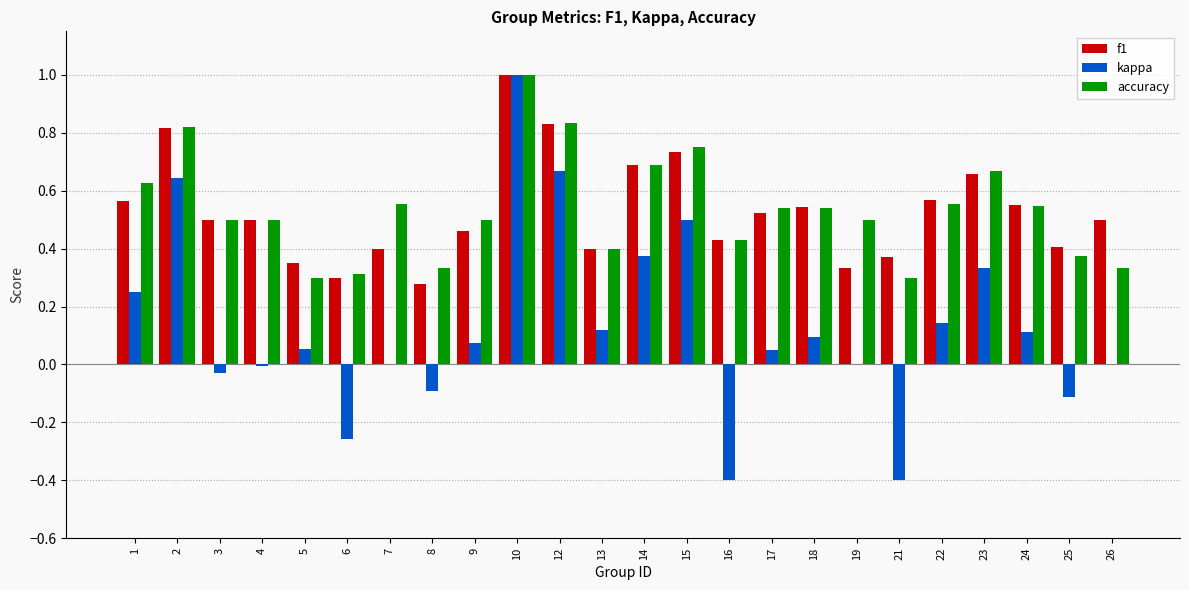

How many data points does each series have?

24